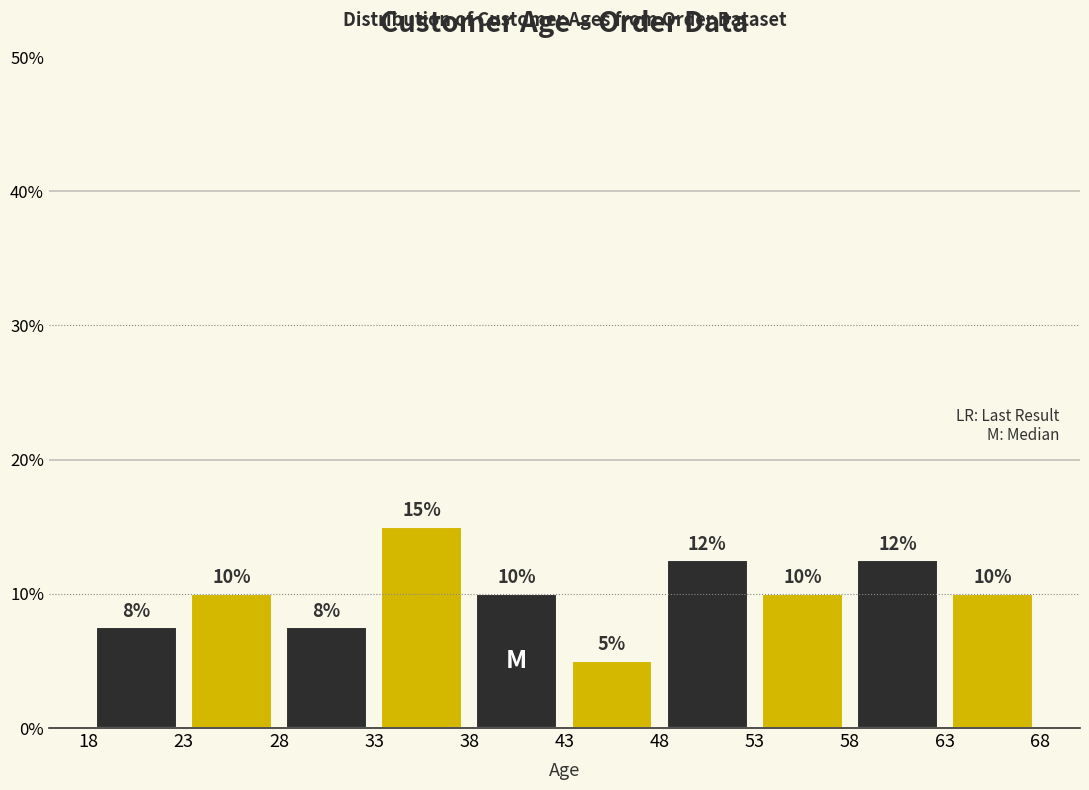

Which range on the x-axis has the tallest bar?

33 to 38